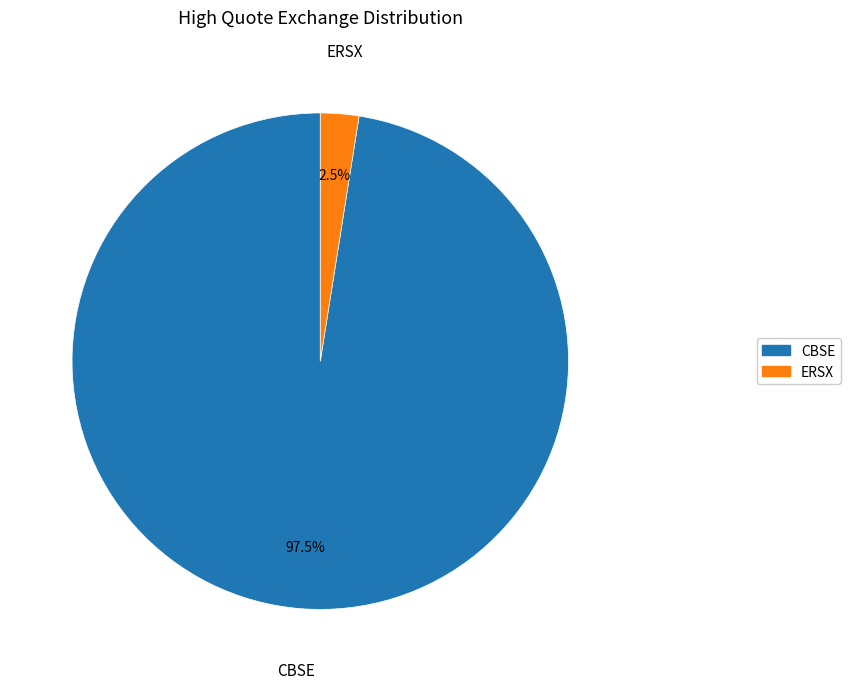

Does any single category account for the majority?

Yes